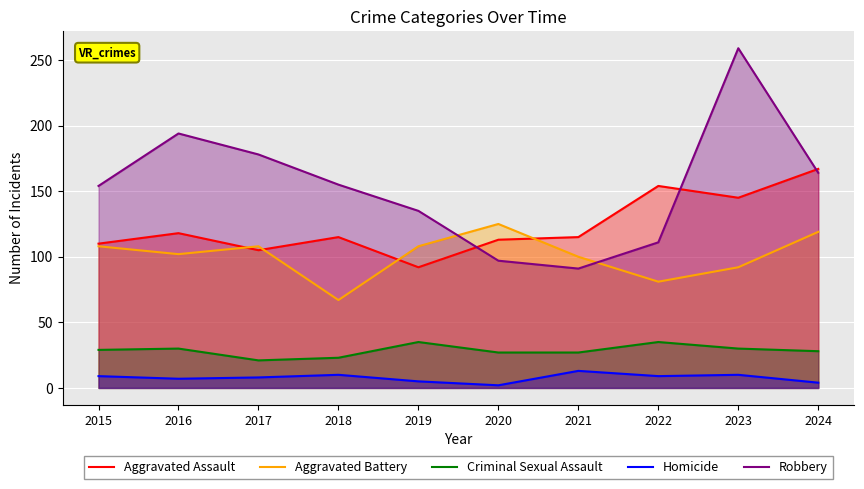

How many interior local valleys does the Homicide series have?

3